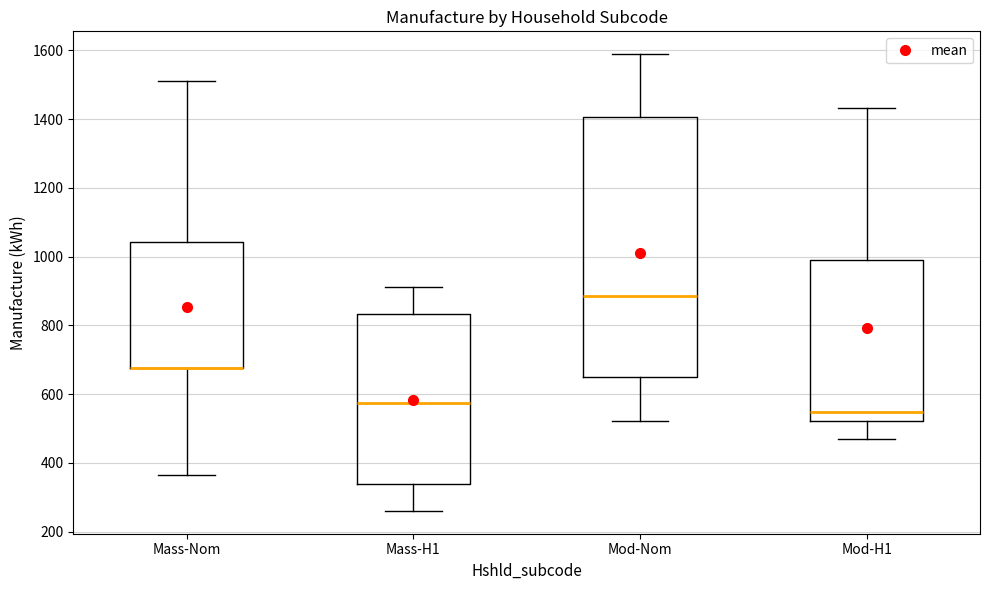

Reading left to right, read every box against the y-axis: the position of its median line, the range the box covers, and the ends of its whiskers. The values are not printed on the chart, so give them approximately, as read against the axis.

Mass-Nom: median 680 (drawn on the box's lower edge), box 680 to 1040, whiskers 360 to 1520
Mass-H1: median 580, box 340 to 840, whiskers 260 to 920
Mod-Nom: median 880, box 660 to 1400, whiskers 520 to 1580
Mod-H1: median 540, box 520 to 1000, whiskers 460 to 1440